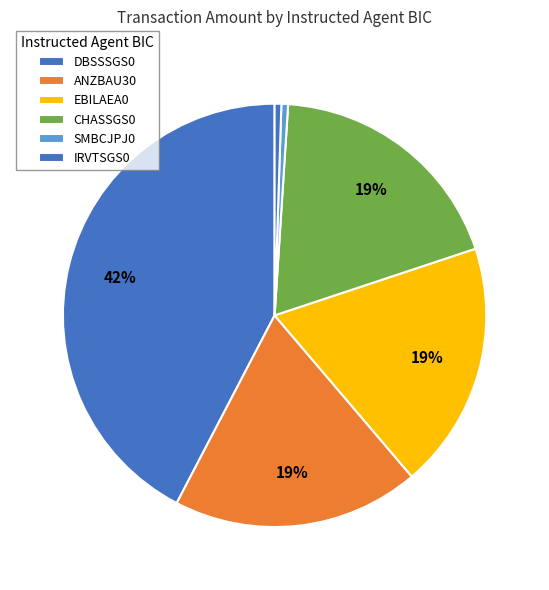

How many segments does this pie chart have?

6